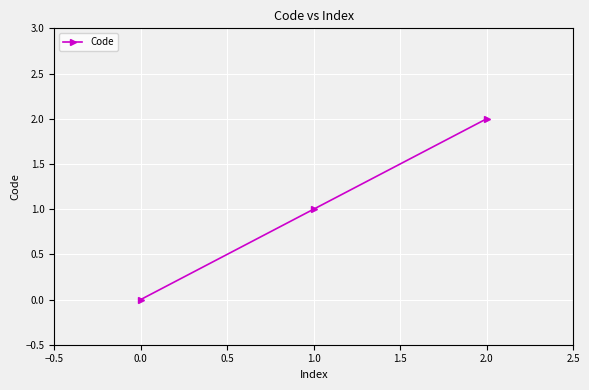

List the labels in order of value, largest first.

2.0, 1.0, 0.0